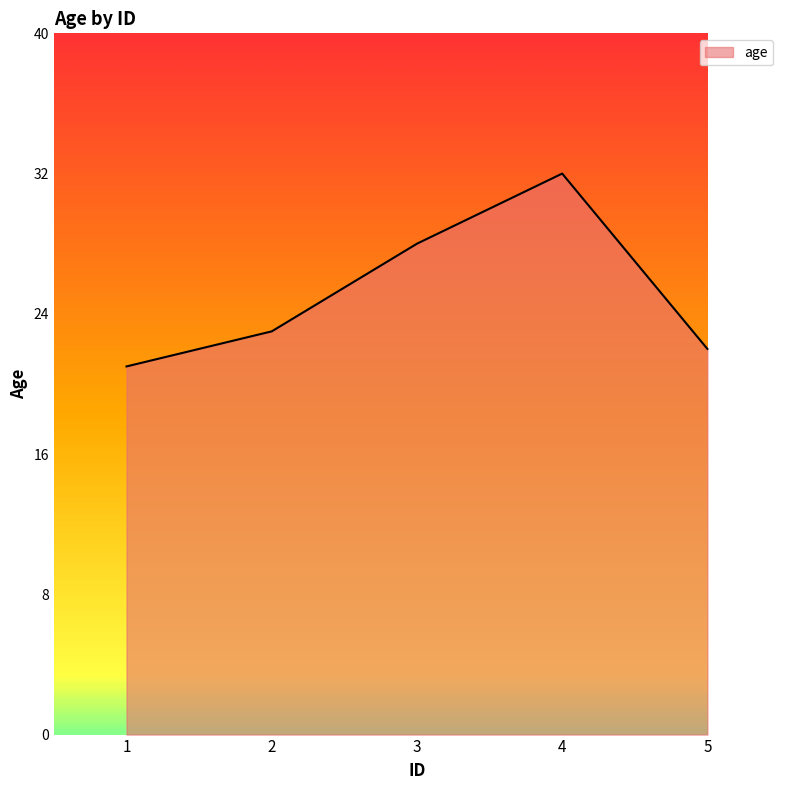

What is the sum of all values?

126